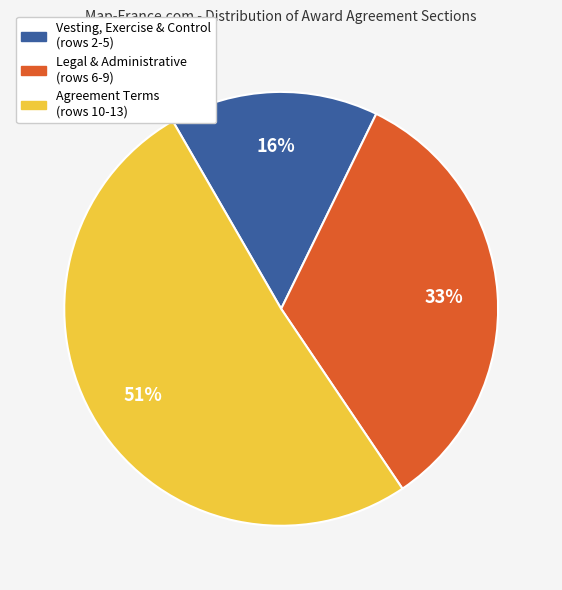

Between Vesting, Exercise & Control (rows 2-5) and Agreement Terms (rows 10-13), which is larger?

Agreement Terms (rows 10-13)